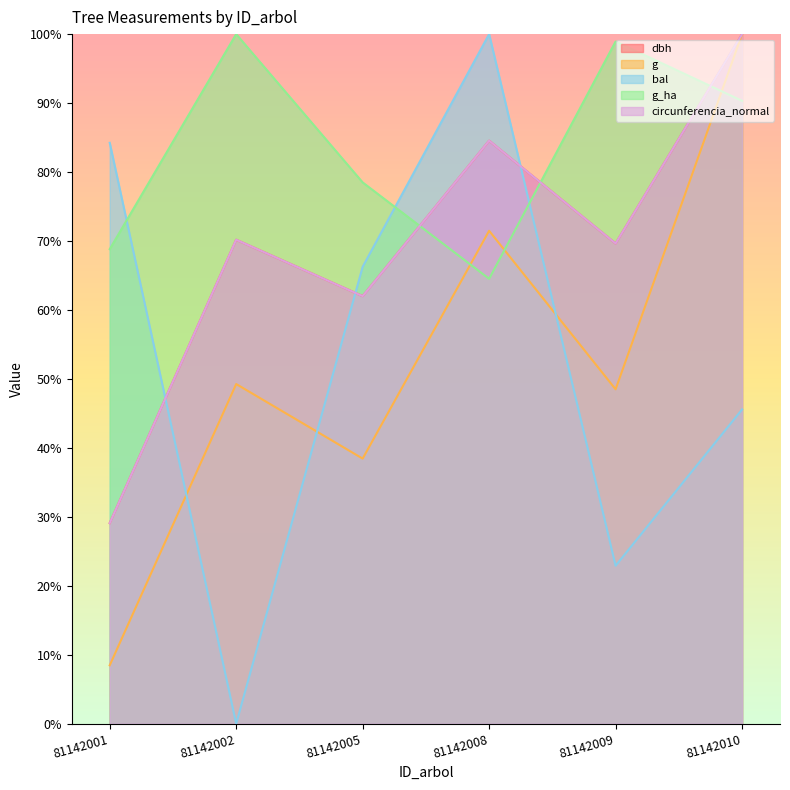

True or false: bal has a value of 22.9 at 81142009.

True